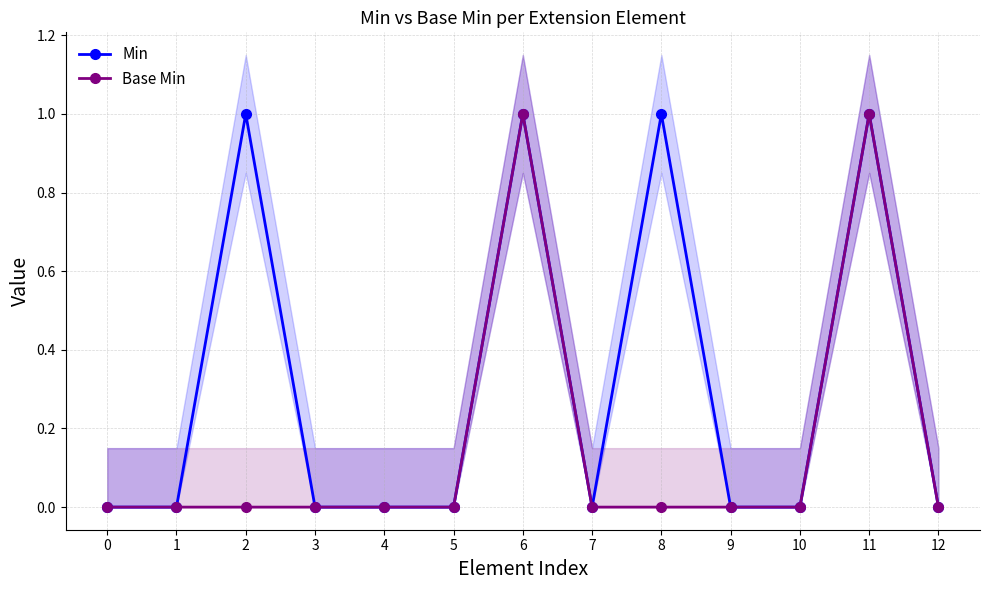

Between 5 and 6, which is larger?

6